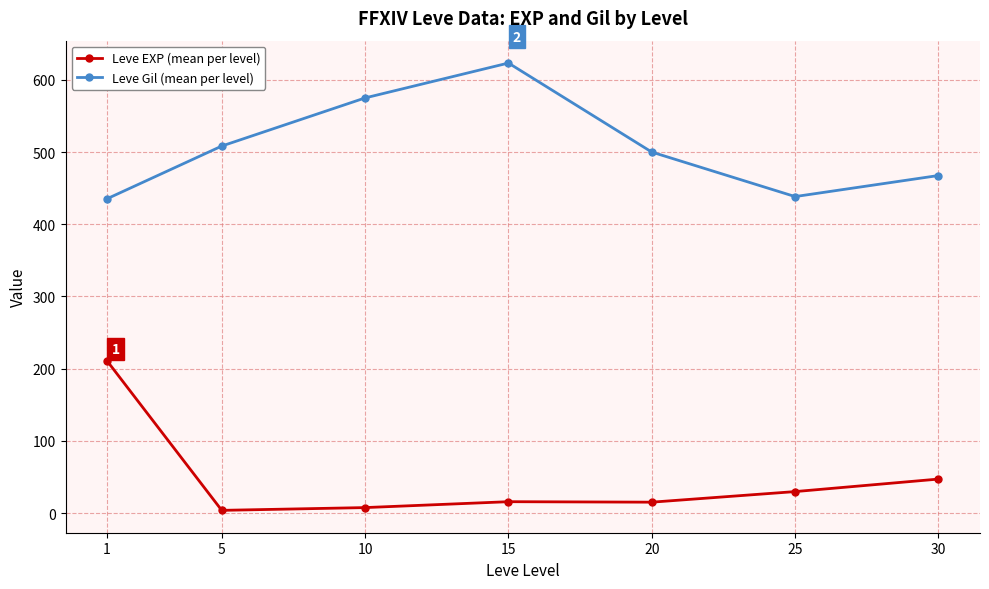

What is the total value across all series at 1?

646.0